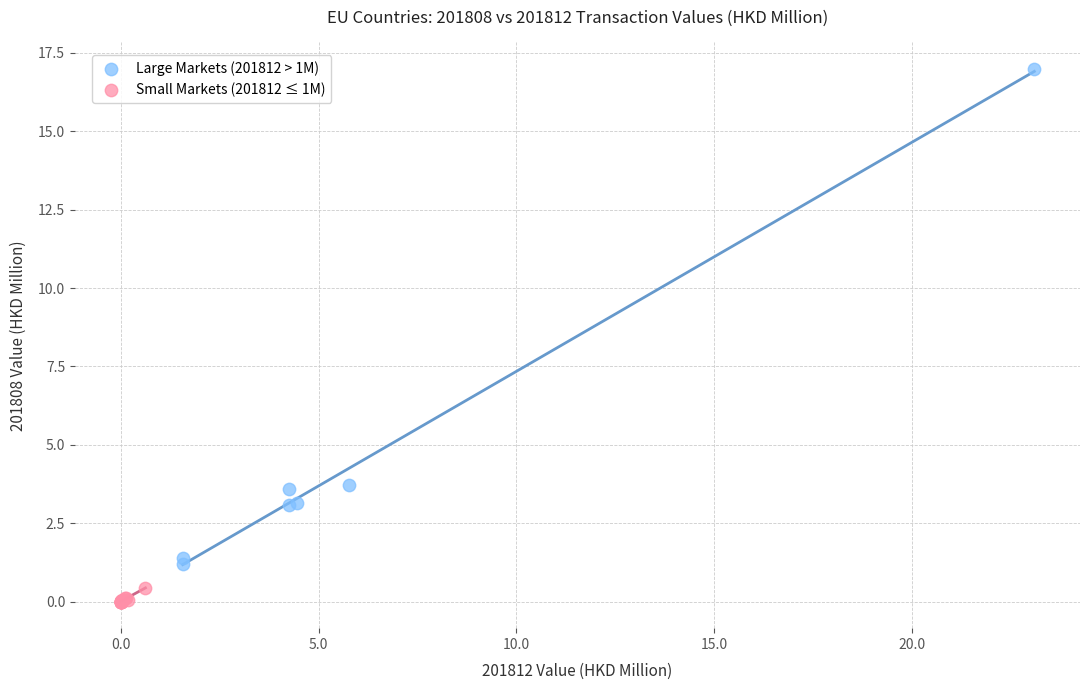

Which series has the largest Y range (max minus min)?

Large Markets (201812 > 1M)